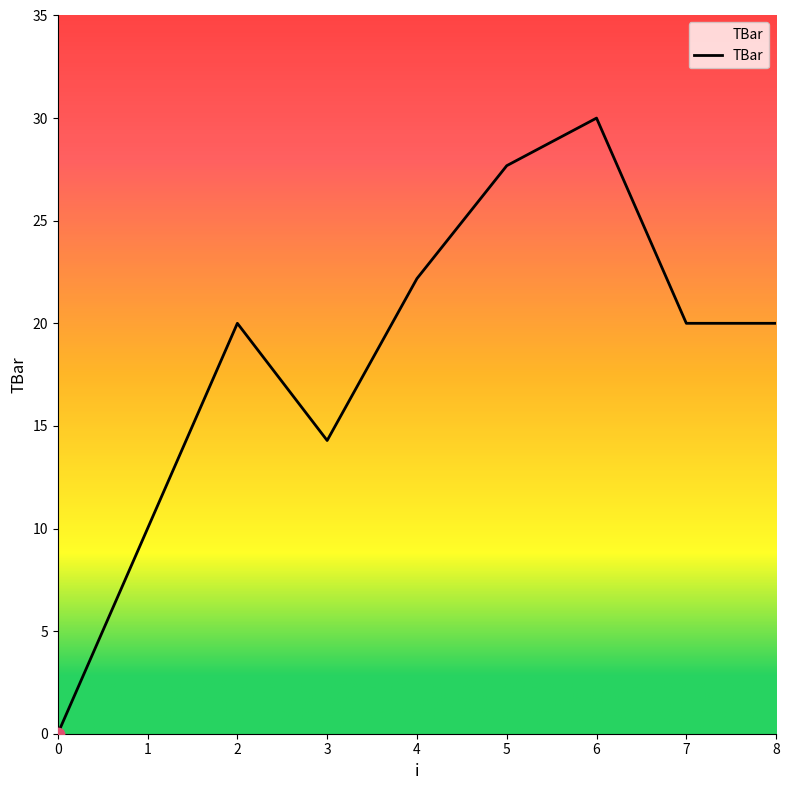

What is the change in value from 4 to 7?

-2.2